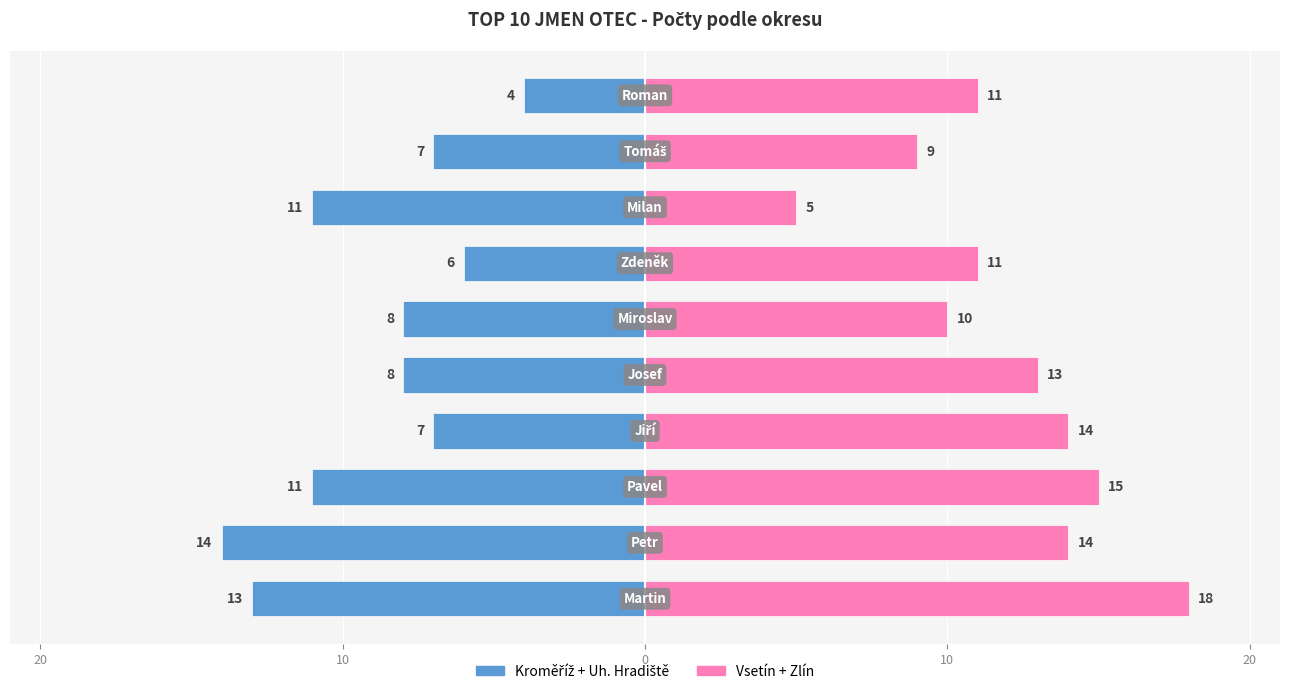

Rank the series by their maximum value, from highest to lowest.

Vsetín + Zlín, Kroměříž + Uh. Hradiště